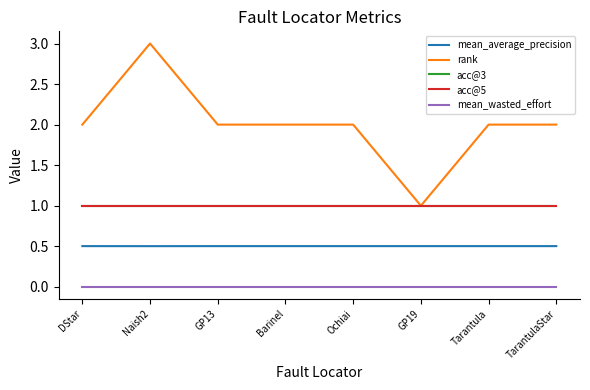

Is this an area chart (filled region under the line)?

No